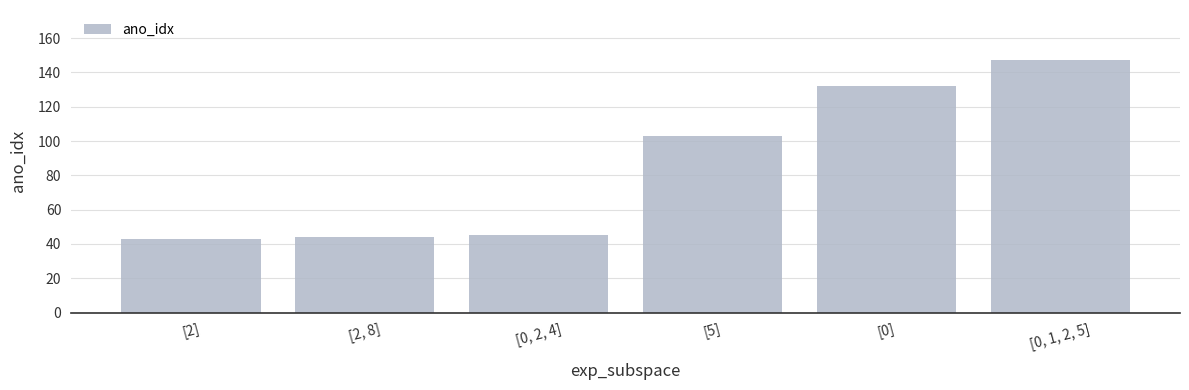

What is the value of the 3rd bar from the left?

45